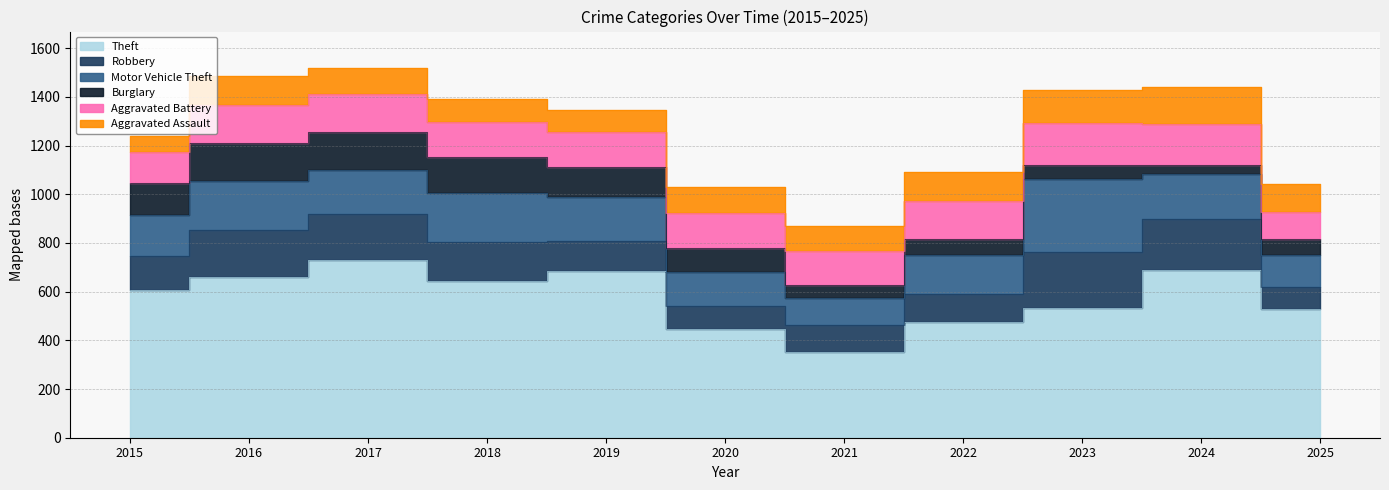

At which label is Robbery closest to 161?

2018